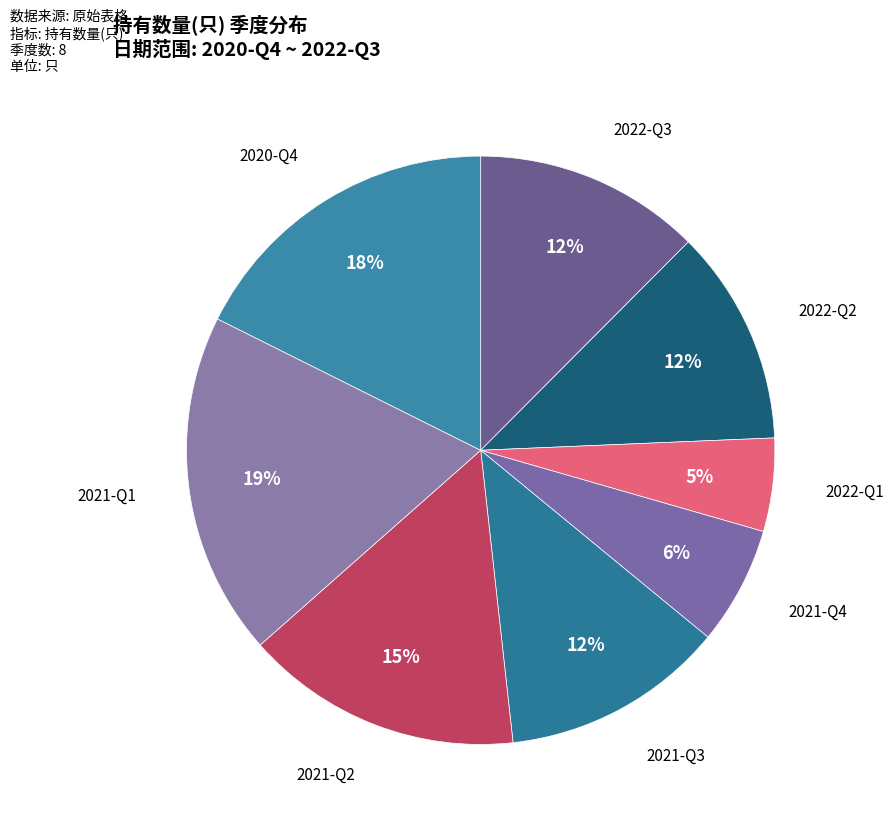

How many segments does this pie chart have?

8